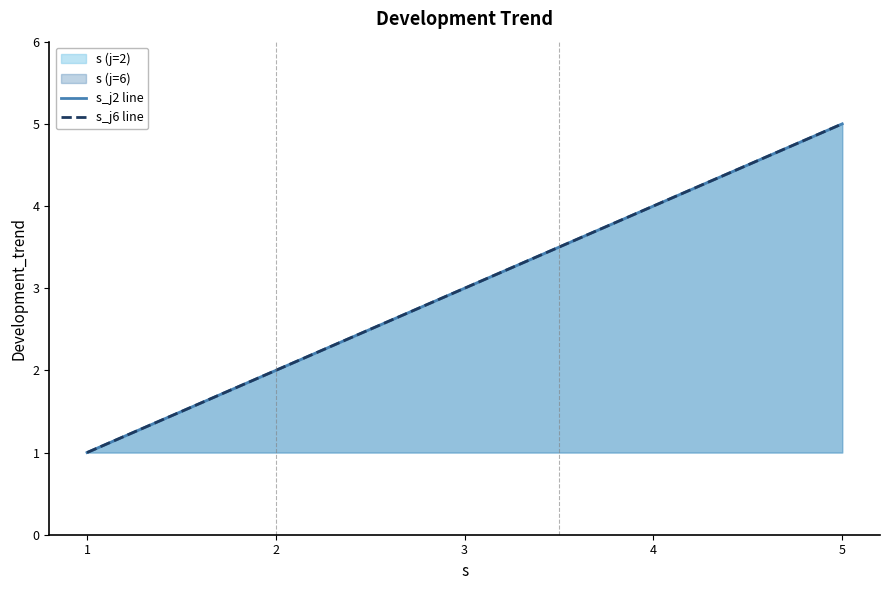

True or false: s_j6 line has a value of 2 at 2.

True